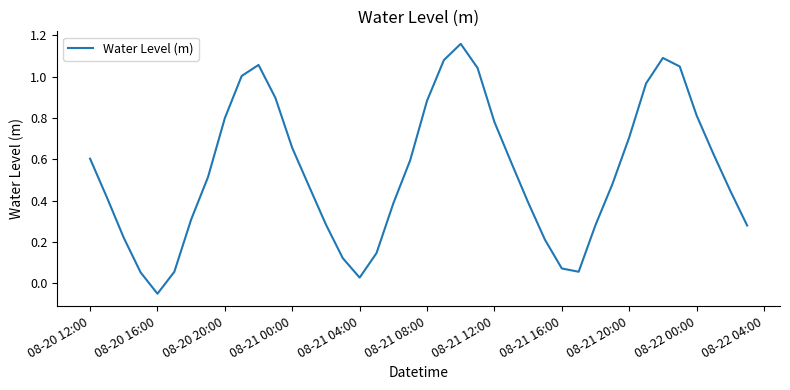

Does the chart have visible grid lines?

No